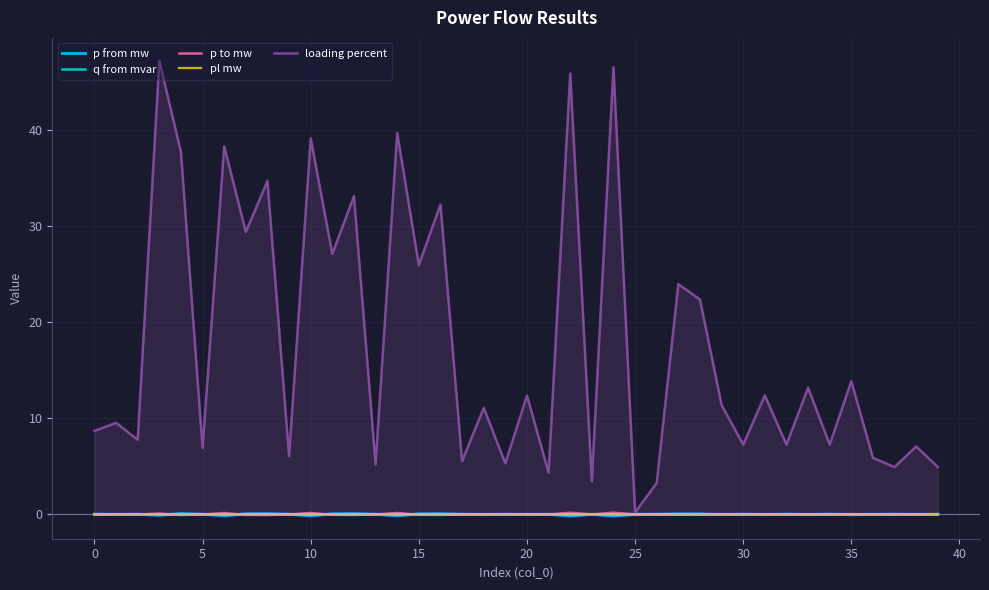

Which series has the widest spread of values?

loading percent